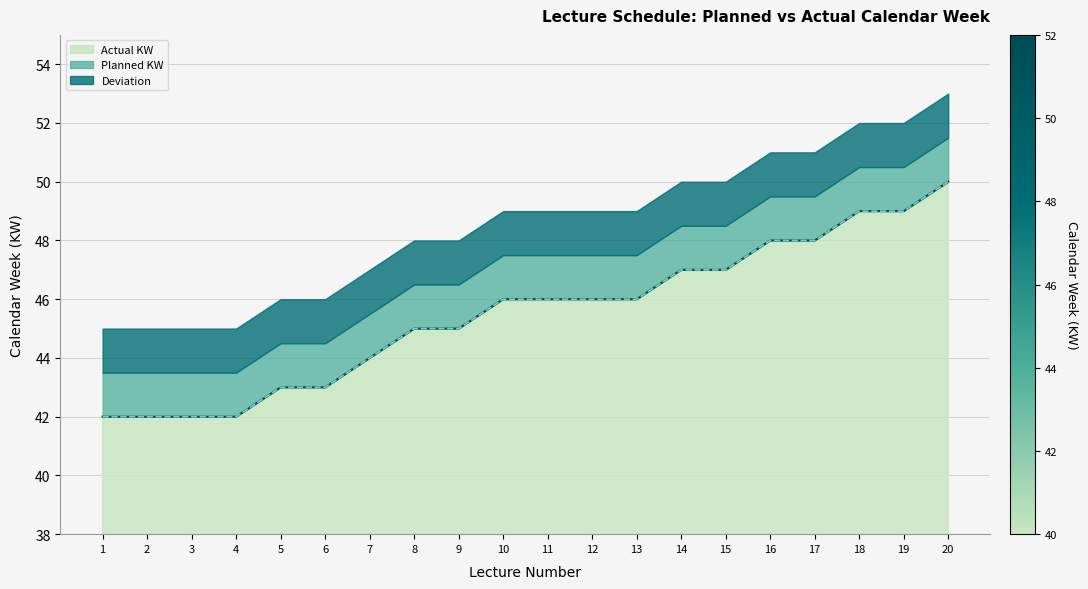

Which series has the largest range (max minus min)?

Planned KW